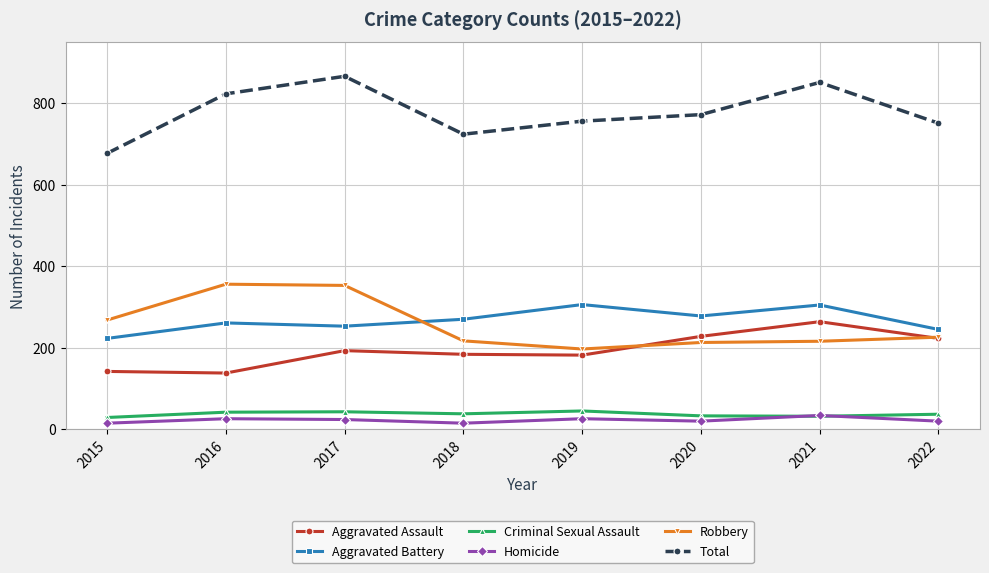

True or false: Aggravated Battery has more than 0 points higher than both neighbors.

True